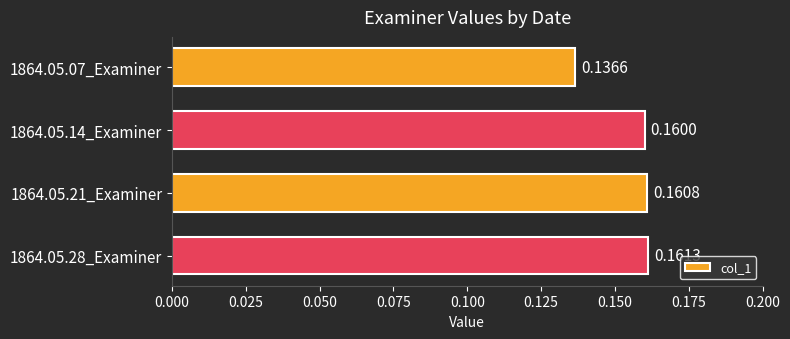

Are the bars grouped side by side (vs. stacked)?

No